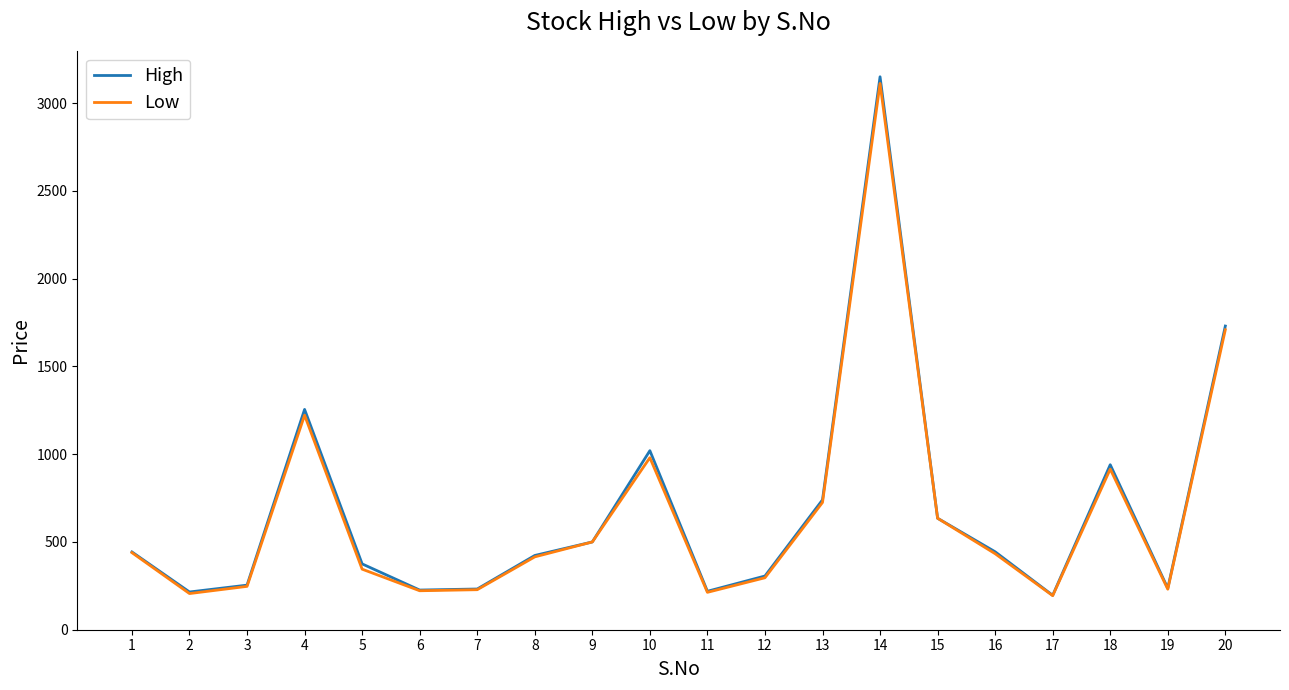

The value of Low at 14 is 3112. True or false?

True